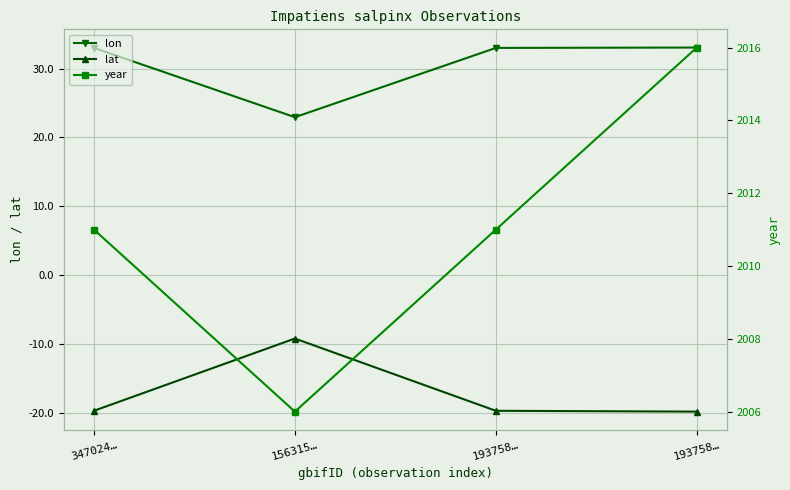

Is the value of lat at 156315… greater than the value of year at 193758…?

No